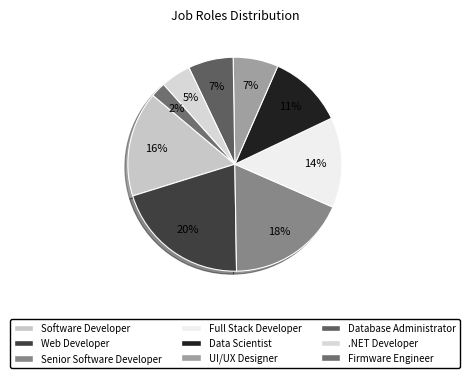

Do Web Developer and .NET Developer together represent more than half of the pie?

No